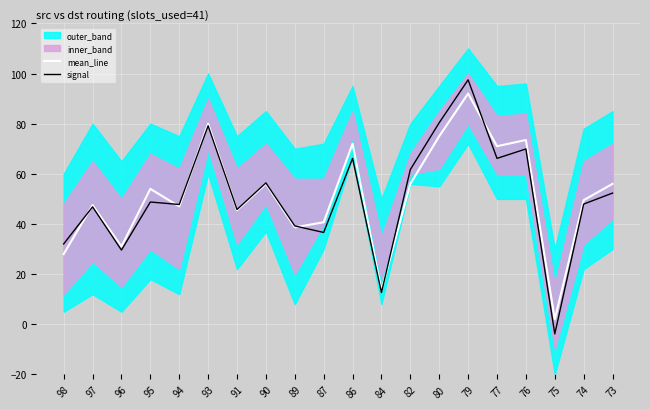

After their last crossing, which series has the higher values: mean_line or signal?

mean_line